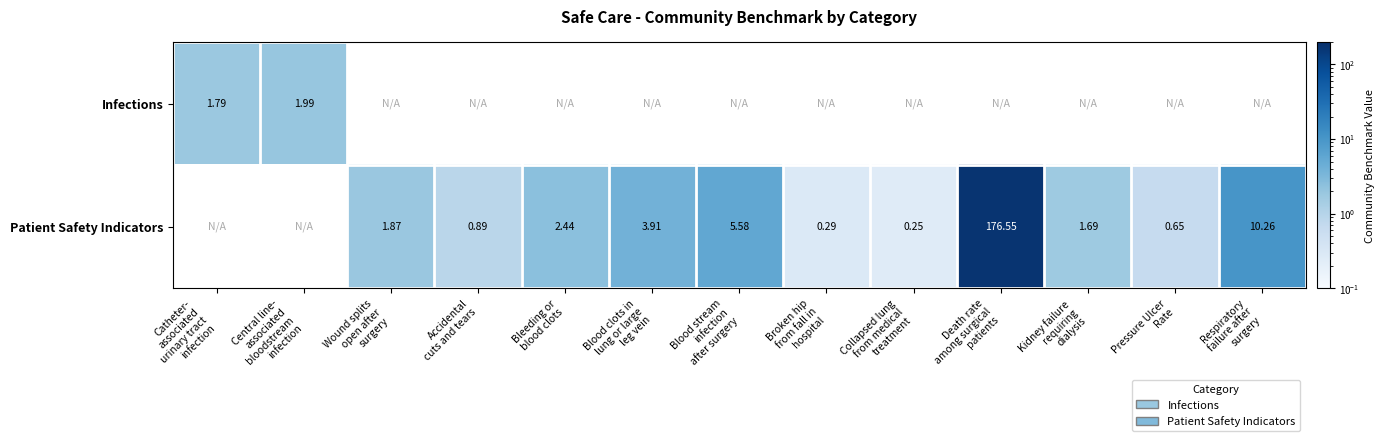

Where is Infections nearest to the value 1?

Catheter- associated urinary tract infection